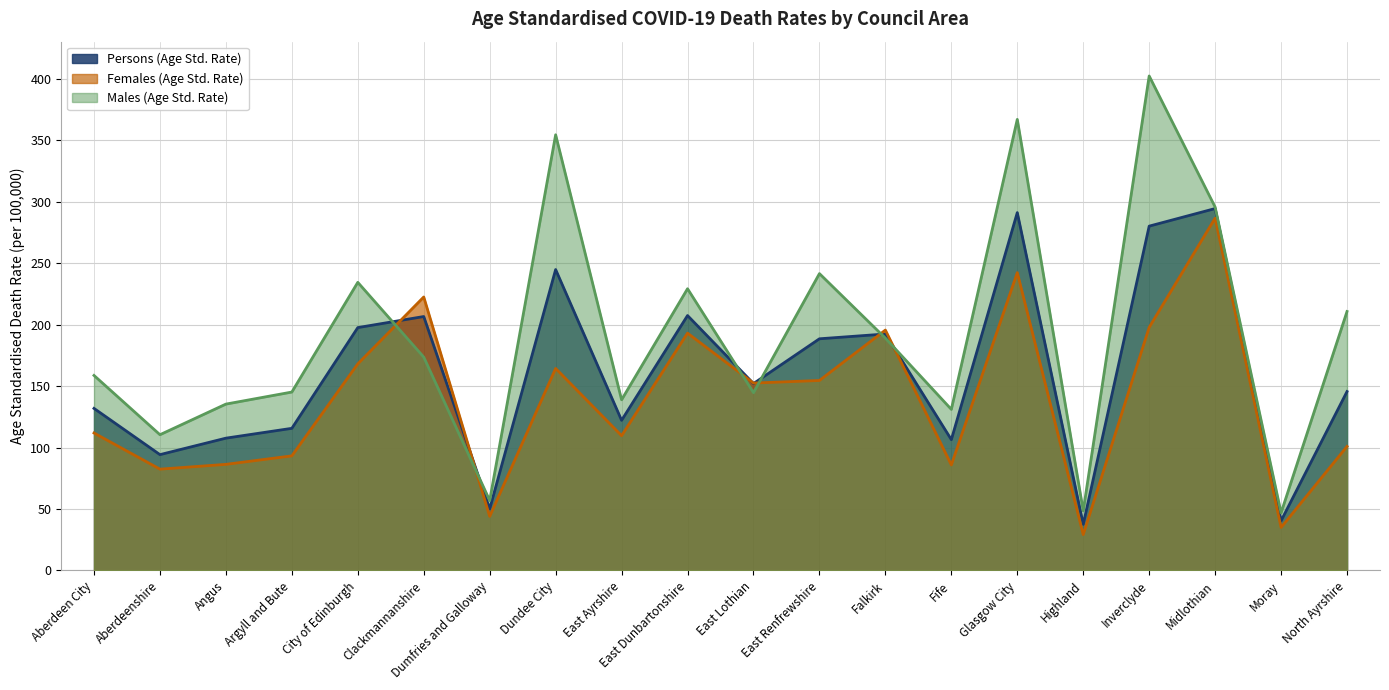

How many interior local valleys does the Males (Age Std. Rate) series have?

7